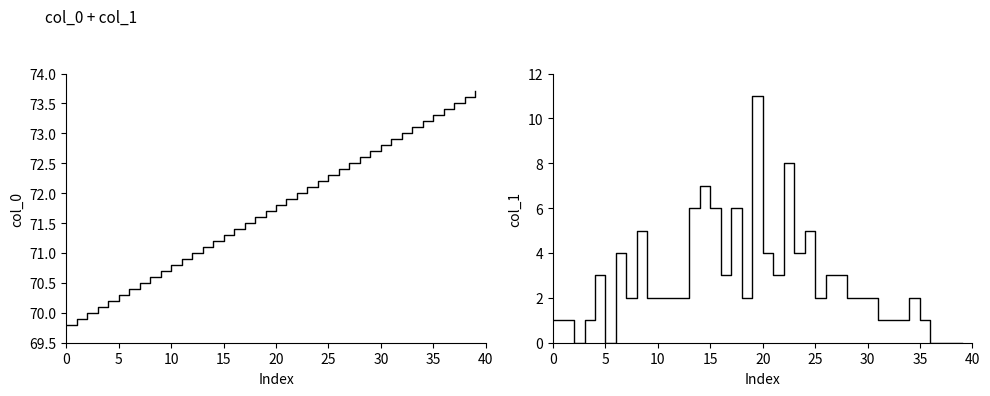

At which label does col_1 reach its peak?

19